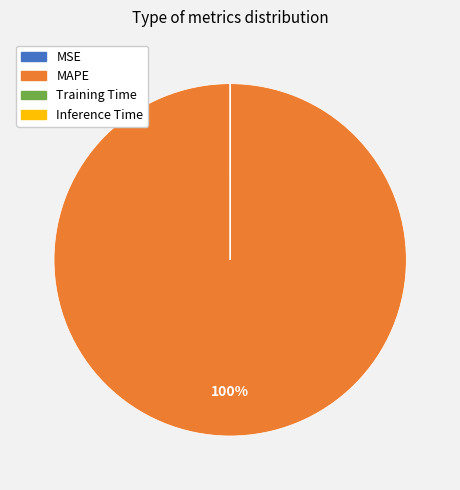

To the nearest percent, what portion does MAPE represent?

100%